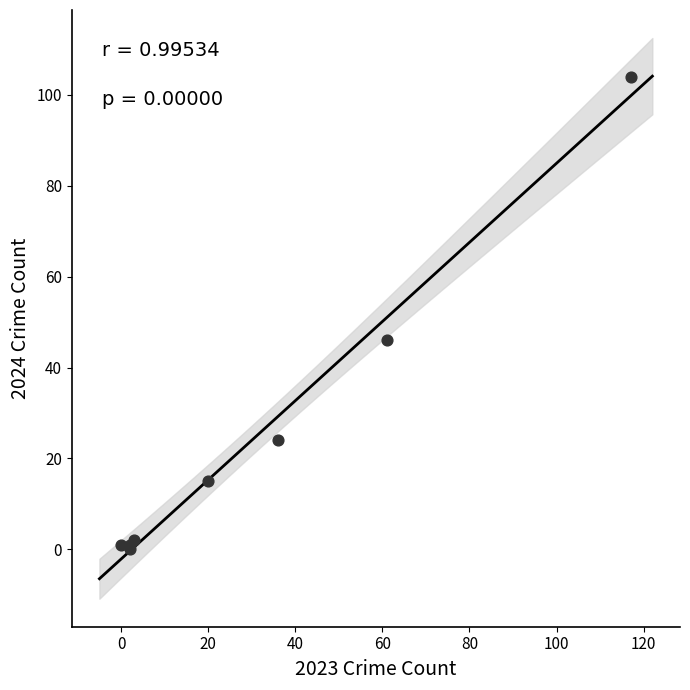

What Y value in the scatter plot is closest to 52?

46